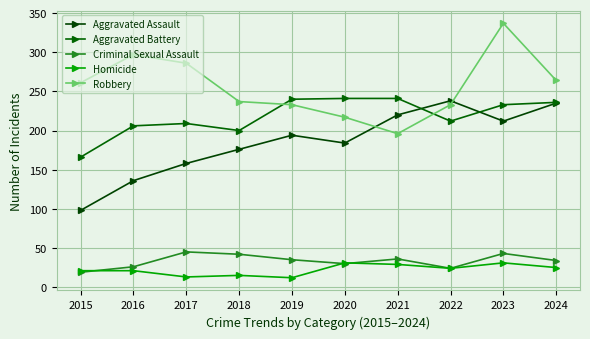

What is the spread (max minus min) of values at 2015?

242